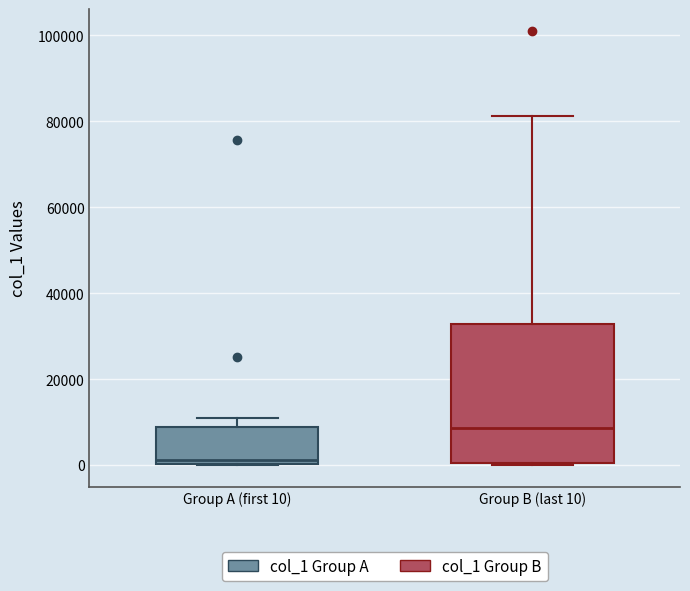

Where is the lower edge of the box for Group B (last 10) on the y-axis? The values are not printed on the chart, so give them approximately, as read against the axis.

0